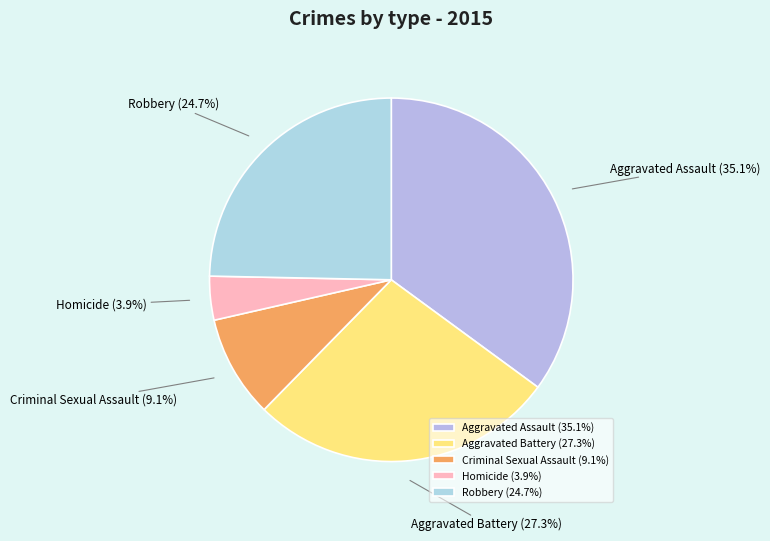

Which has a higher value, Aggravated Battery or Aggravated Assault?

Aggravated Assault